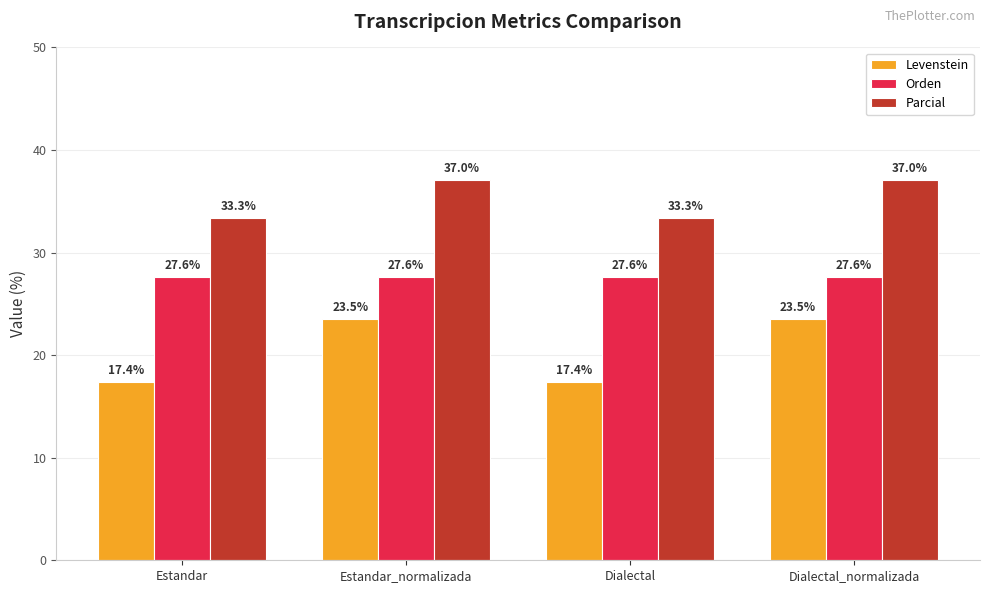

Is the value of Levenstein at Estandar_normalizada greater than the value of Parcial at Dialectal_normalizada?

No